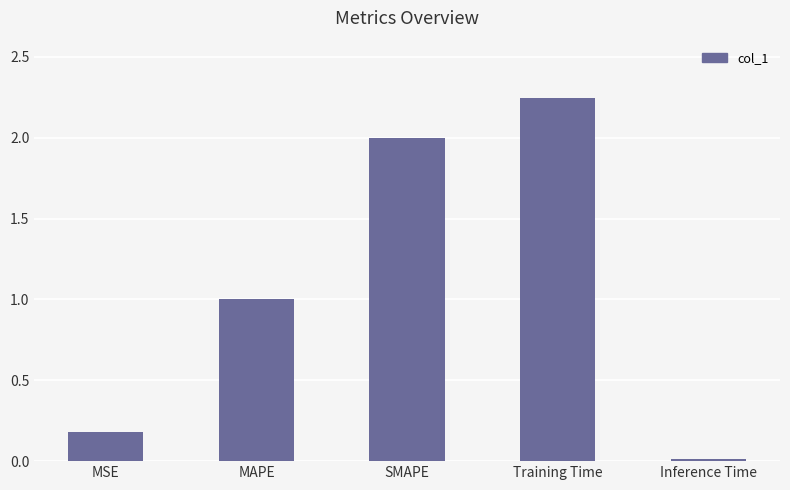

Between MSE and SMAPE, which is larger?

SMAPE